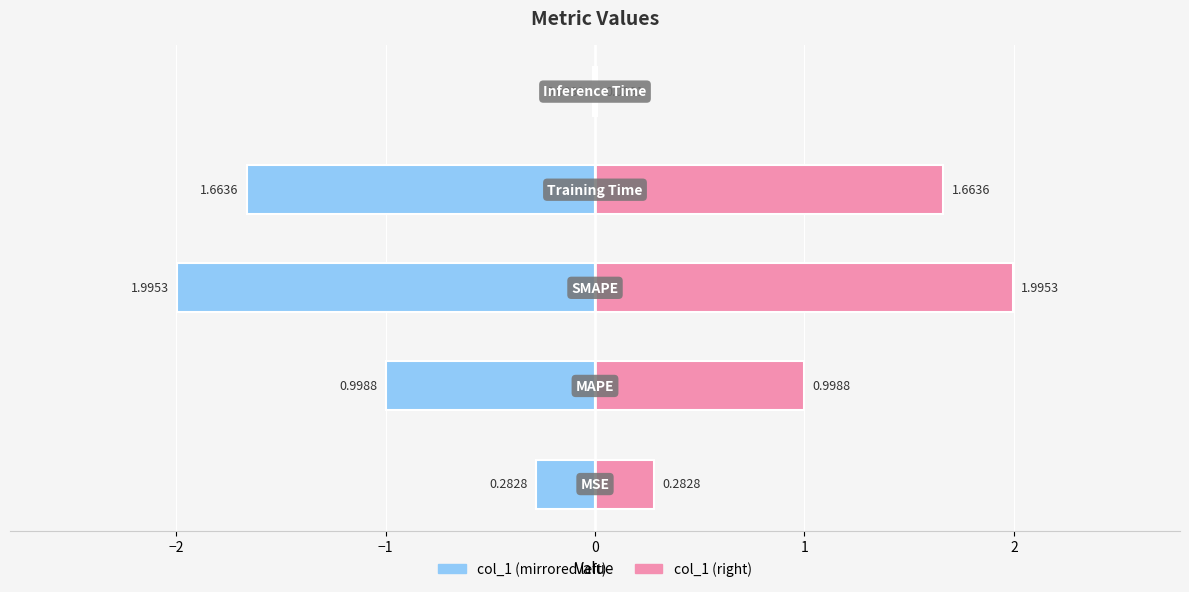

Reading left to right, what are all the values shown in this chart?

col_1 (left): -0.3	-1.0	-2.0	-1.7	-0.0
col_1 (right): 0.3	1.0	2.0	1.7	0.0